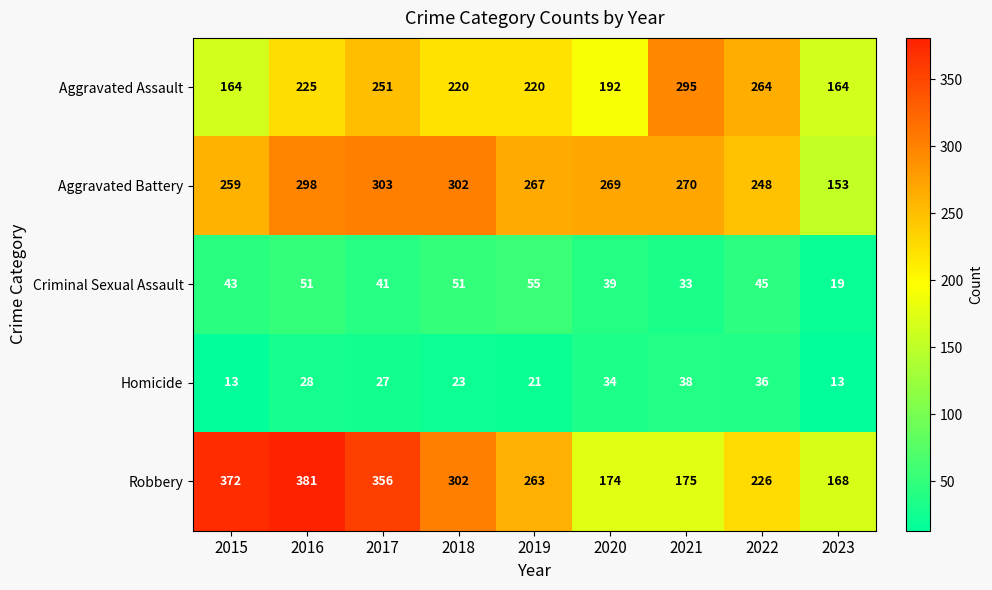

What is the difference between the Homicide values at 2016 and 2021?

10